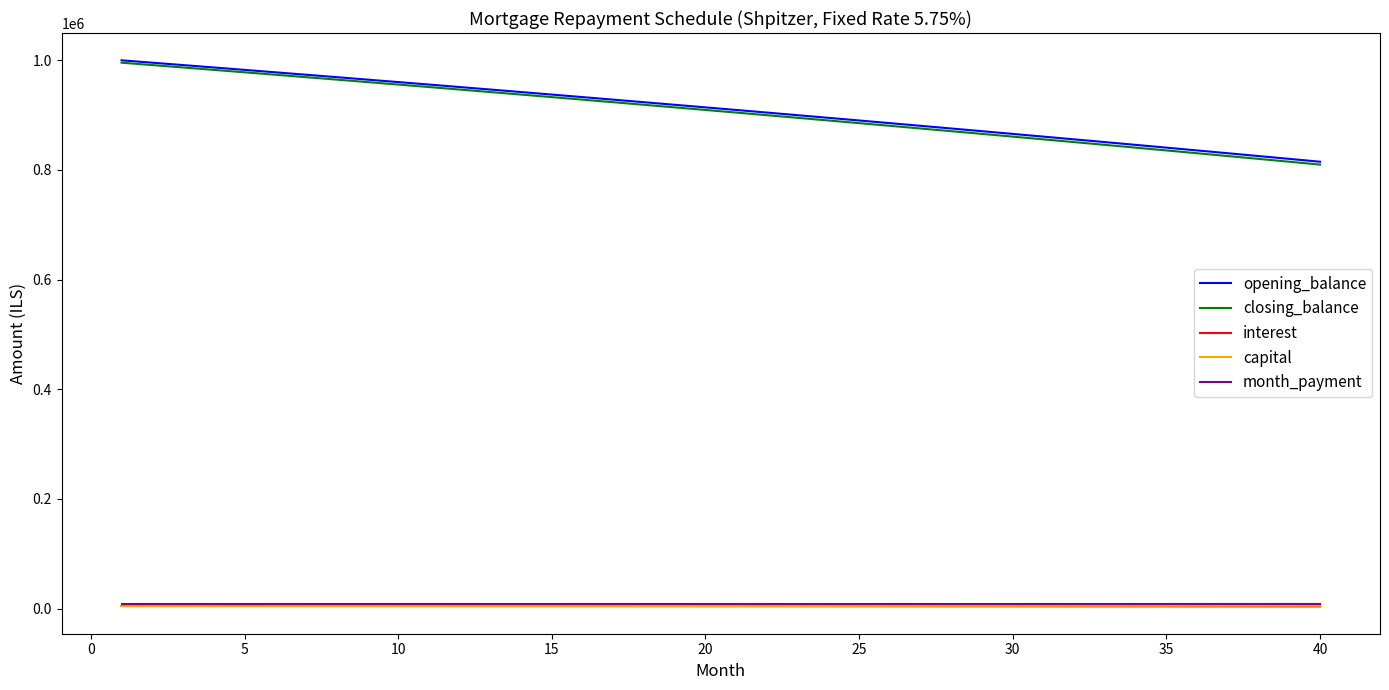

Which series has the largest range (max minus min)?

closing_balance